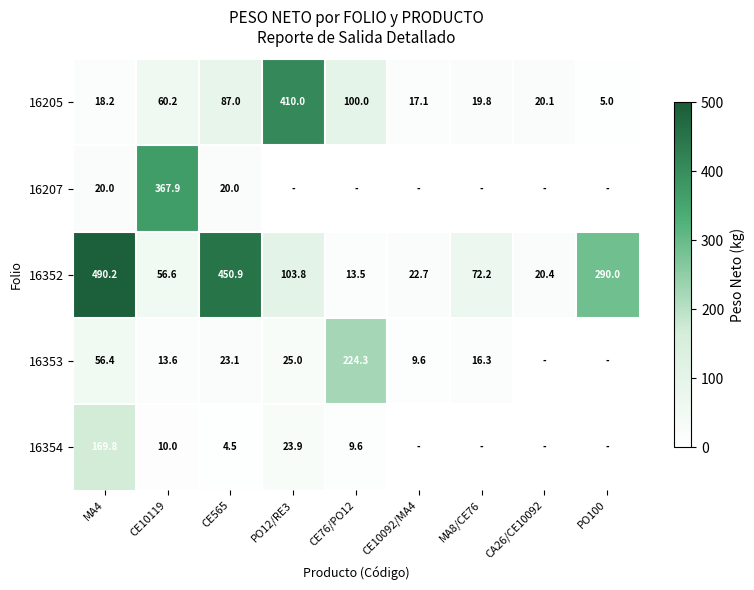

What is the difference between the 16205 values at CE565 and MA4?

68.8